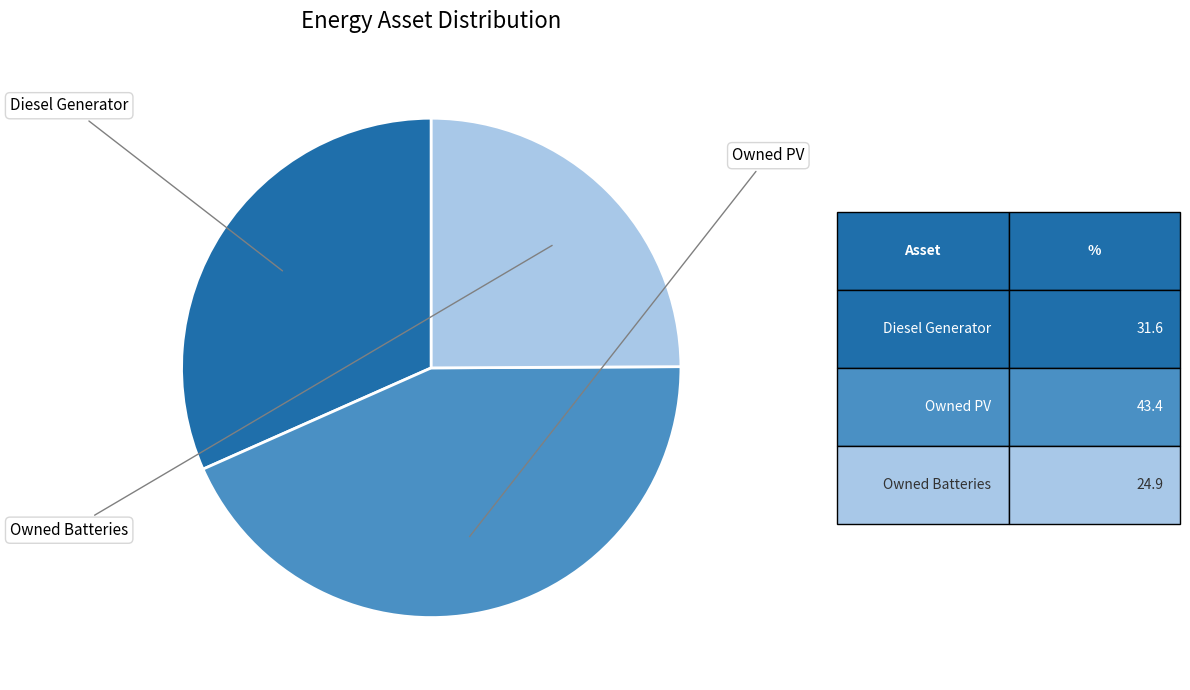

The Diesel Generator slice represents 17% of the pie. True or false?

False